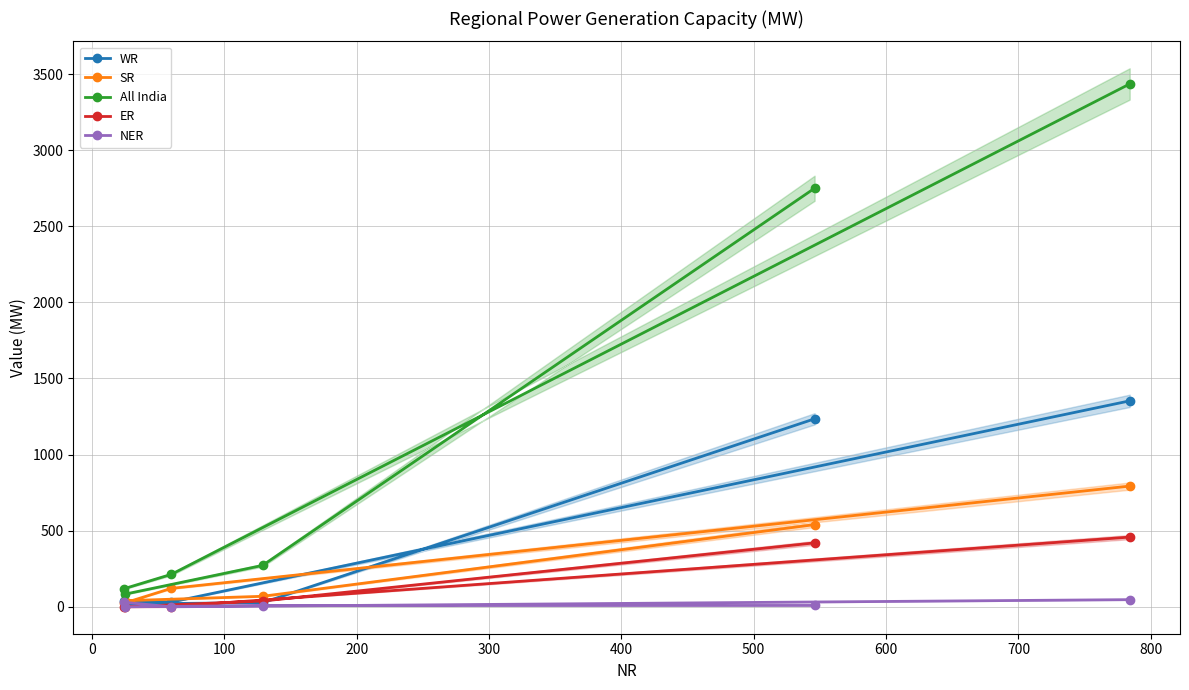

What is the maximum value for All India?

3435